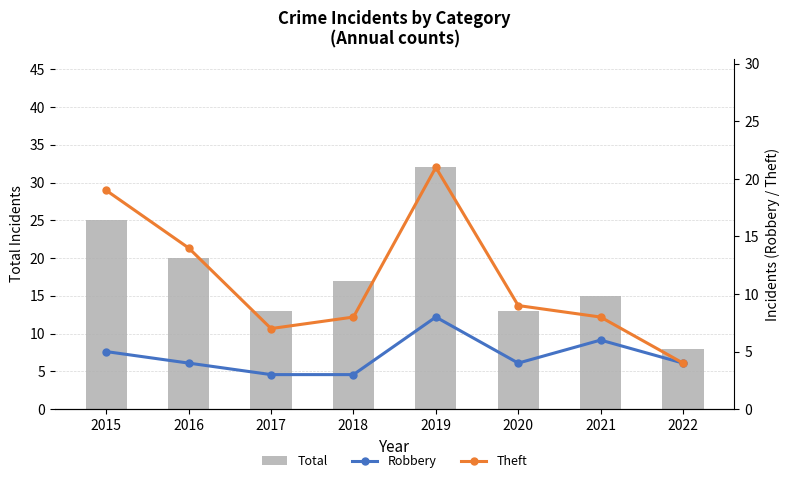

Reading left to right, list all the values displayed in this chart.

Total: 2015=25	2016=20	2017=13	2018=17	2019=32	2020=13	2021=15	2022=8
Robbery: 2015=5	2016=4	2017=3	2018=3	2019=8	2020=4	2021=6	2022=4
Theft: 2015=19	2016=14	2017=7	2018=8	2019=21	2020=9	2021=8	2022=4